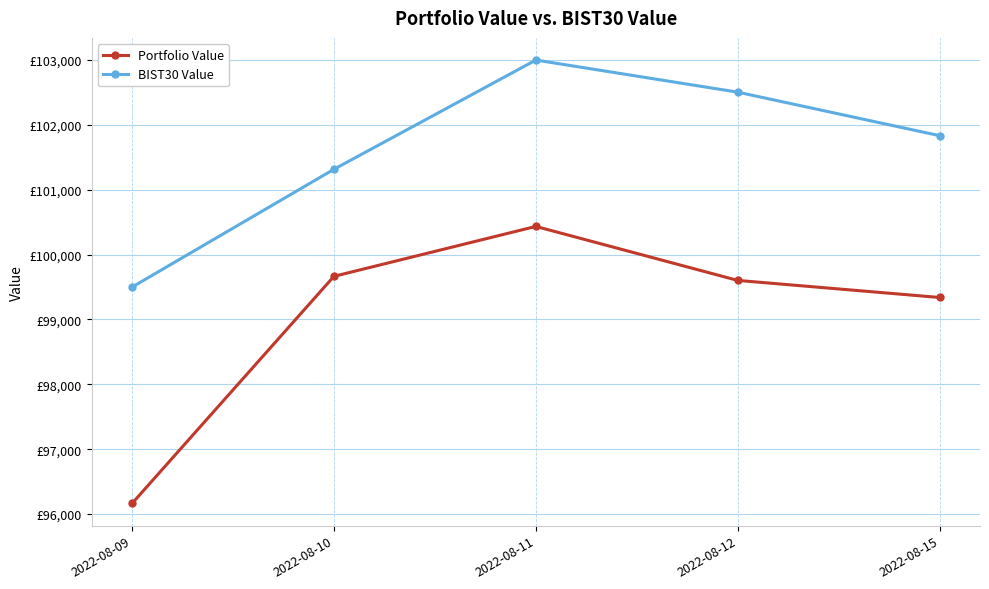

Which has a higher value, 2022-08-09 or 2022-08-15?

2022-08-15